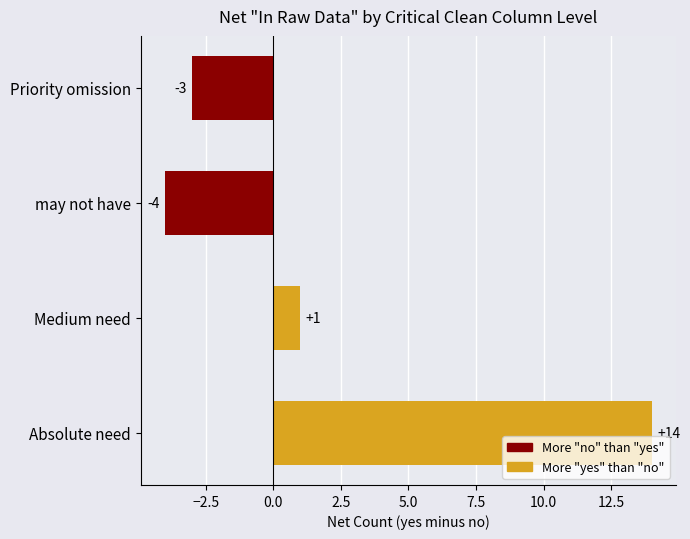

What is the greatest value displayed?

14